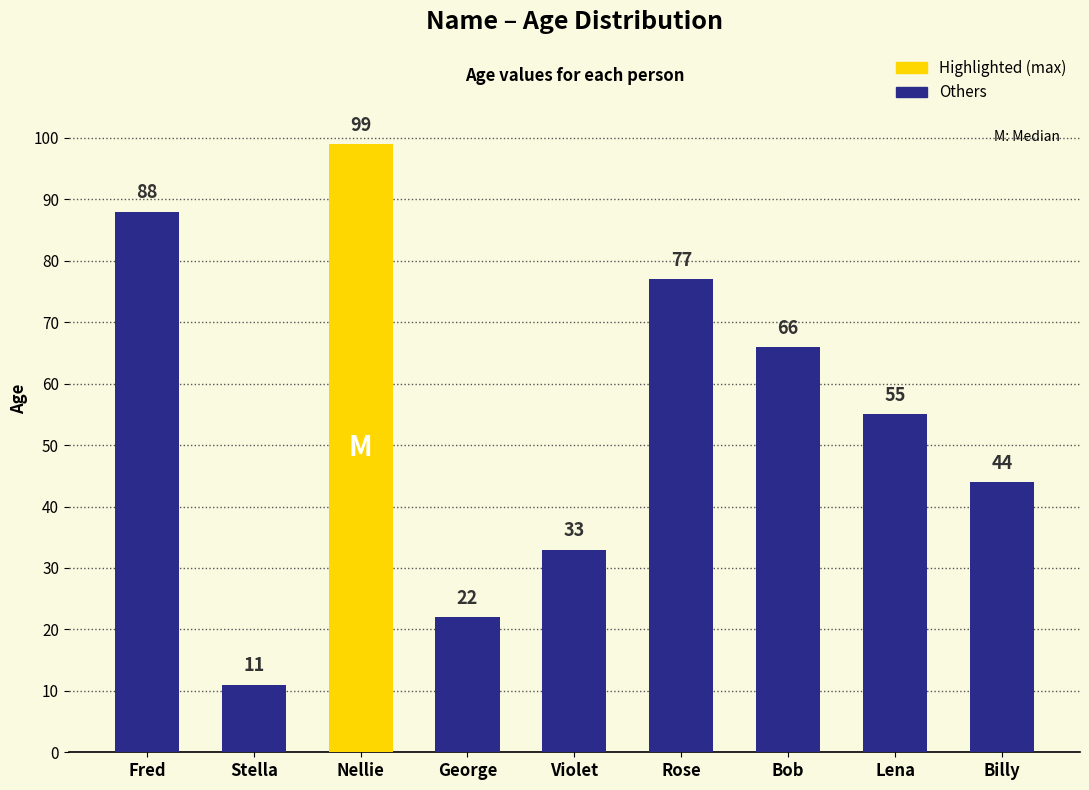

What is the average value?

55